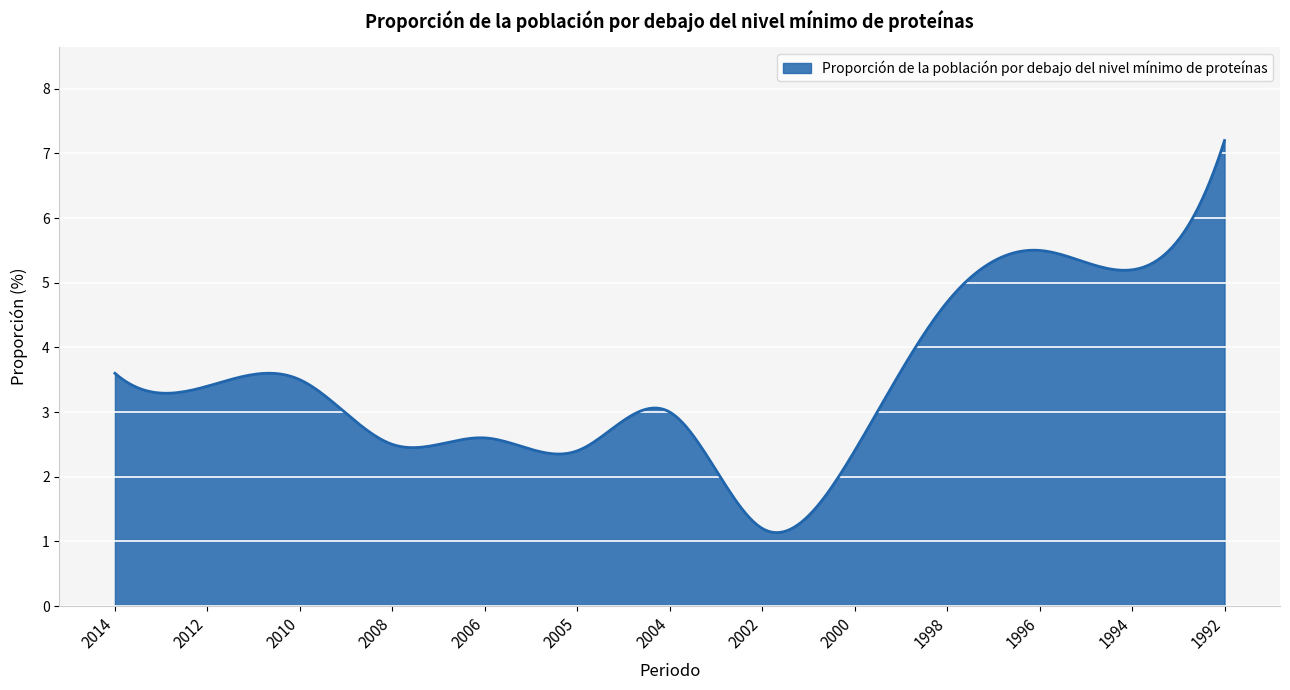

What is the sum of all values?

1035.0